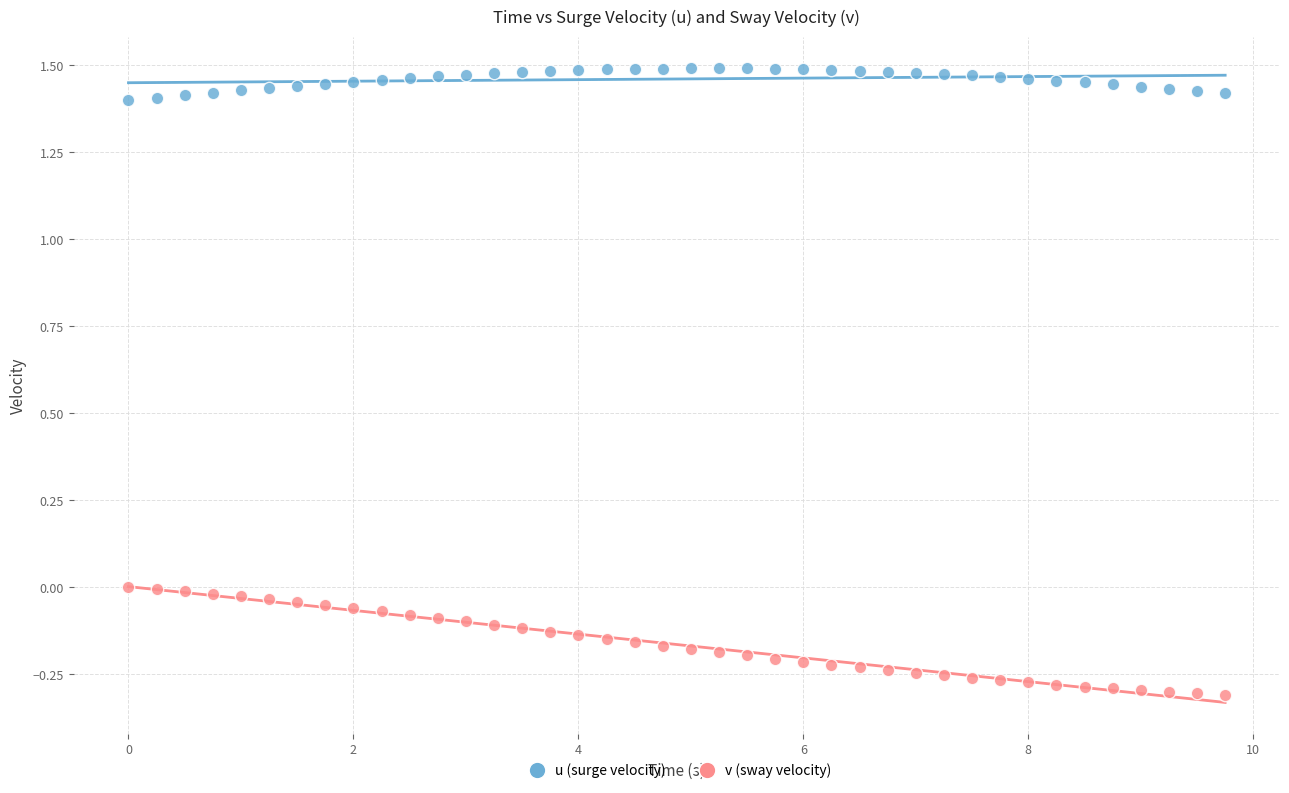

Which series contains the highest Y value?

u (surge velocity)